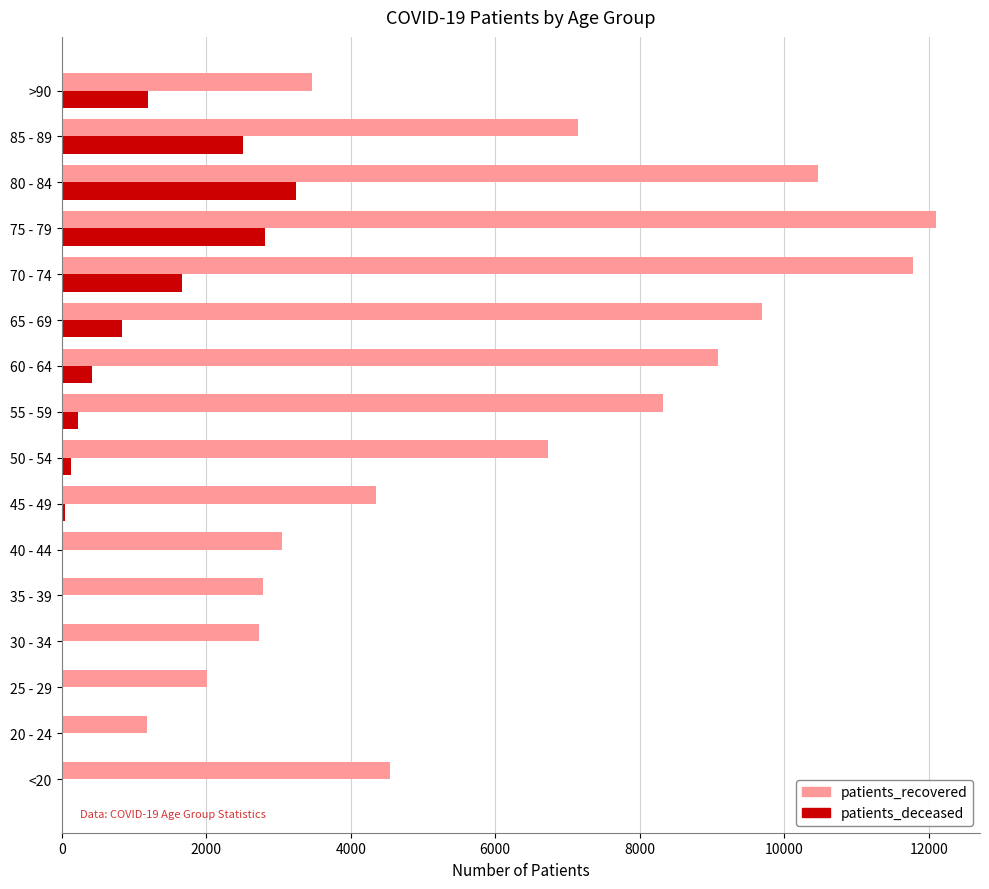

What is the sum of all patients_recovered values?

99442